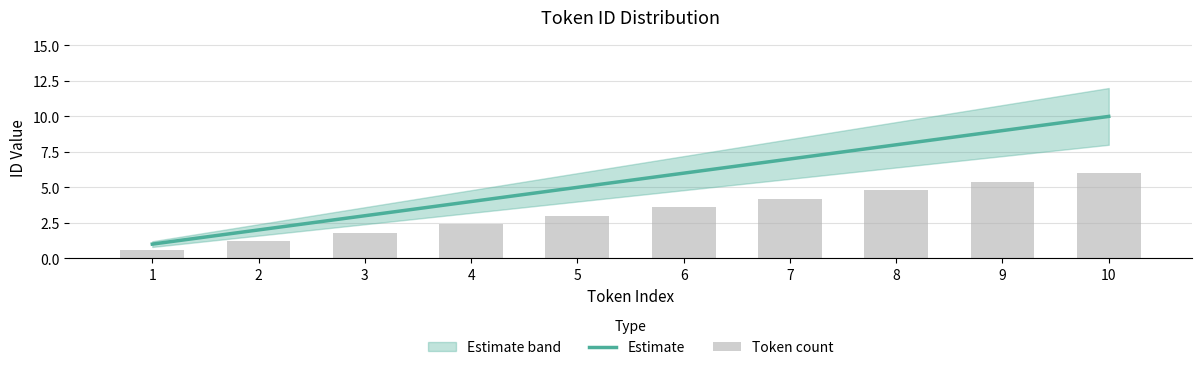

At which category is the sum across all series the highest?

10